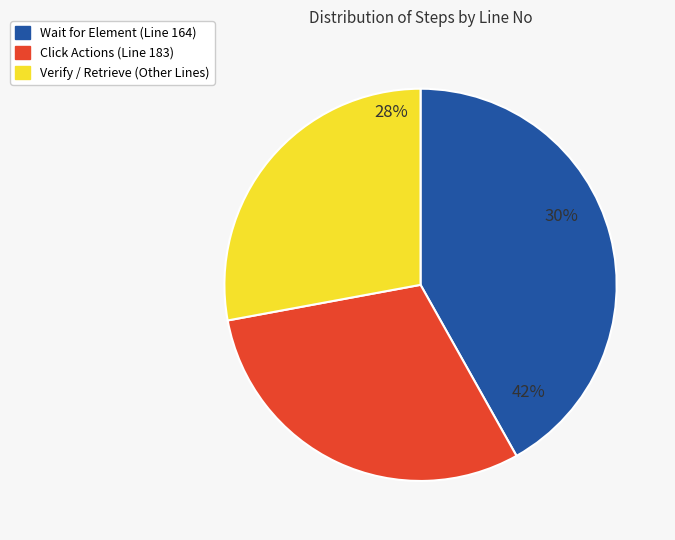

The 183 slice represents 15% of the pie. True or false?

False